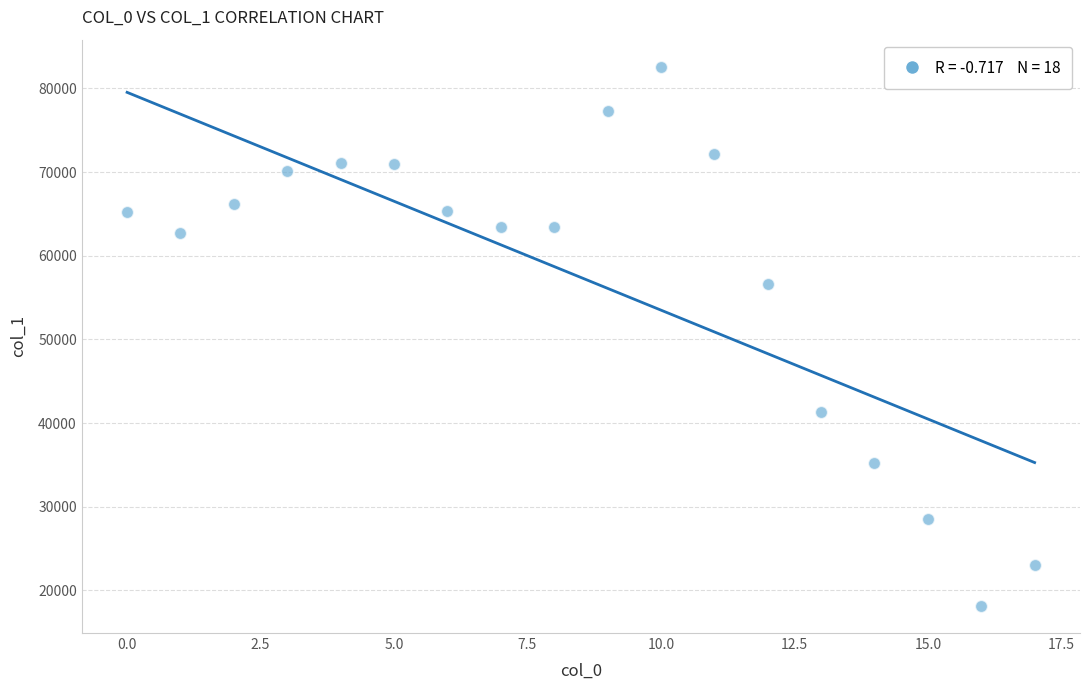

What is the range of Y values (max minus min)?

64488